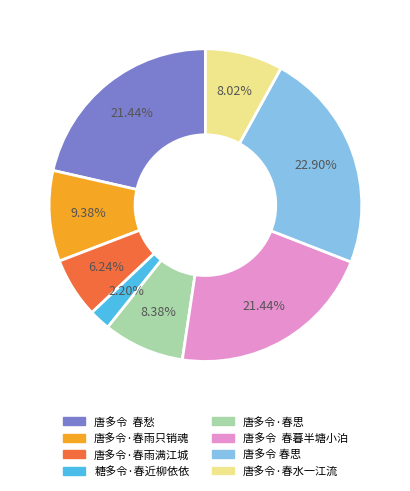

The 唐多令·春雨只销魂 slice represents 23% of the pie. True or false?

False